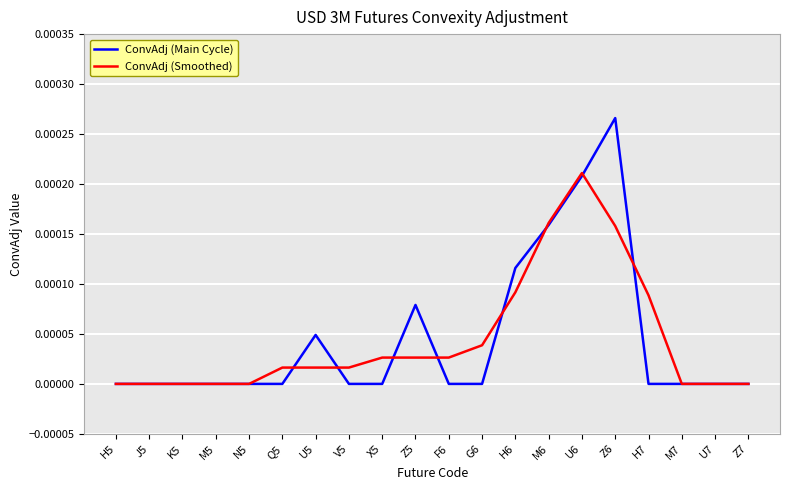

At which label does ConvAdj (Main Cycle) reach its peak?

Z6